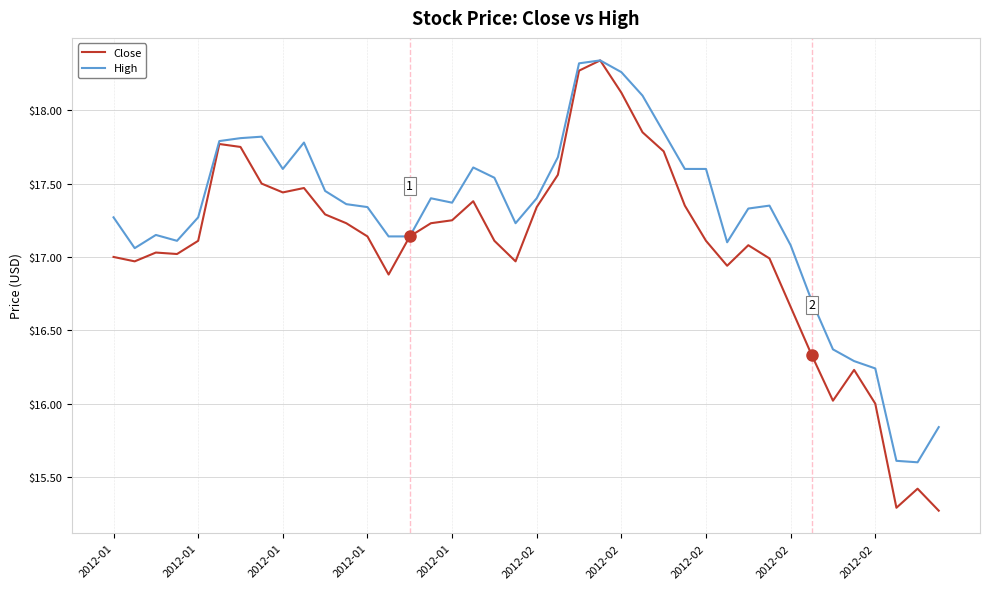

List the series in order of their overall mean, lowest first.

Close, High